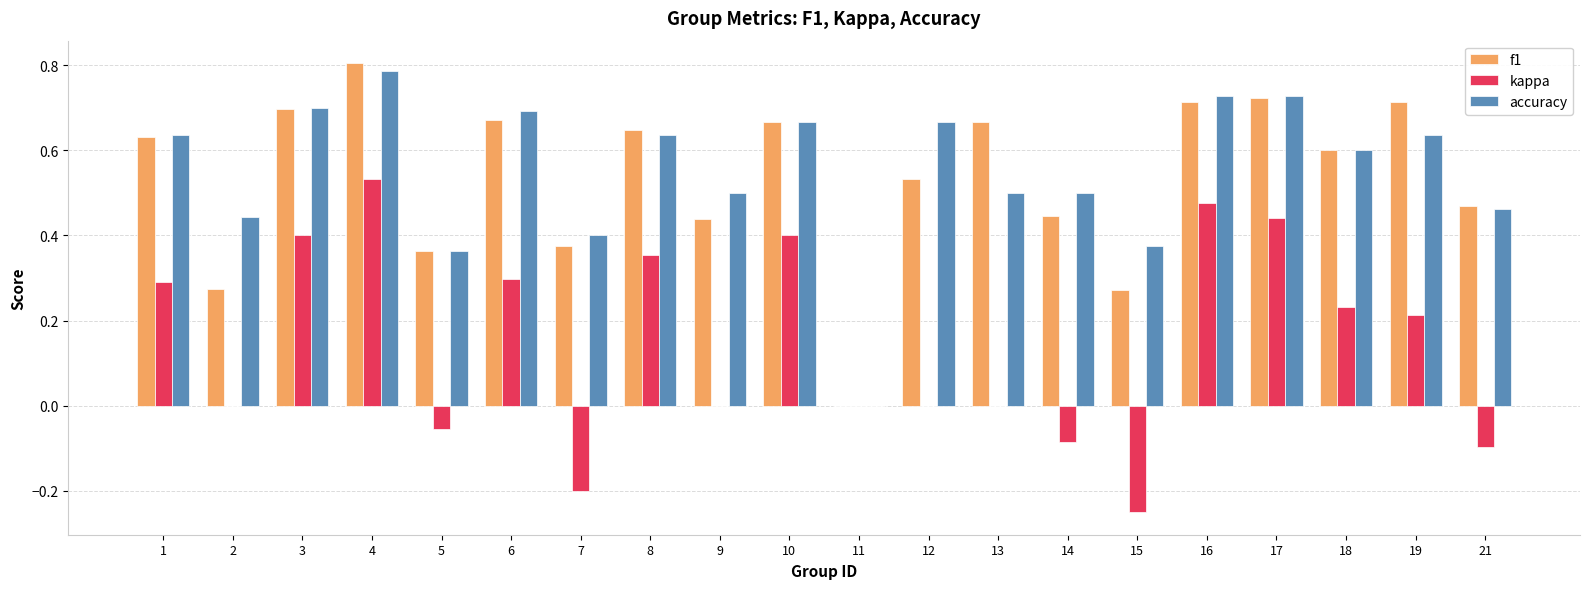

True or false: kappa has a value of 0.1 at 10.

False